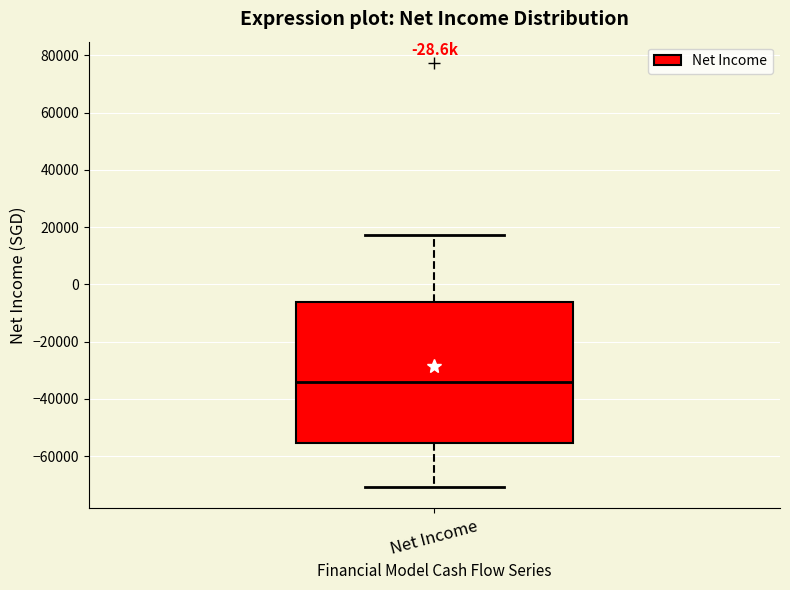

Read this box plot against the y-axis: the position of the median line, the range covered by the box, and the ends of both whiskers. The values are not printed on the chart, so give them approximately, as read against the axis.

median -34000, box -56000 to -6000, whiskers -70000 to 18000